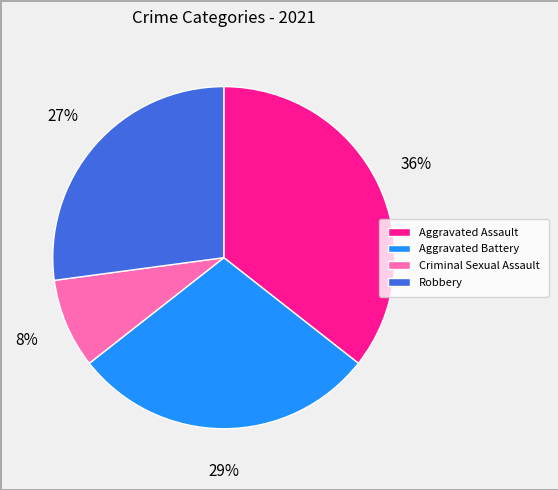

Combined, do Aggravated Battery and Robbery account for over 50%?

Yes